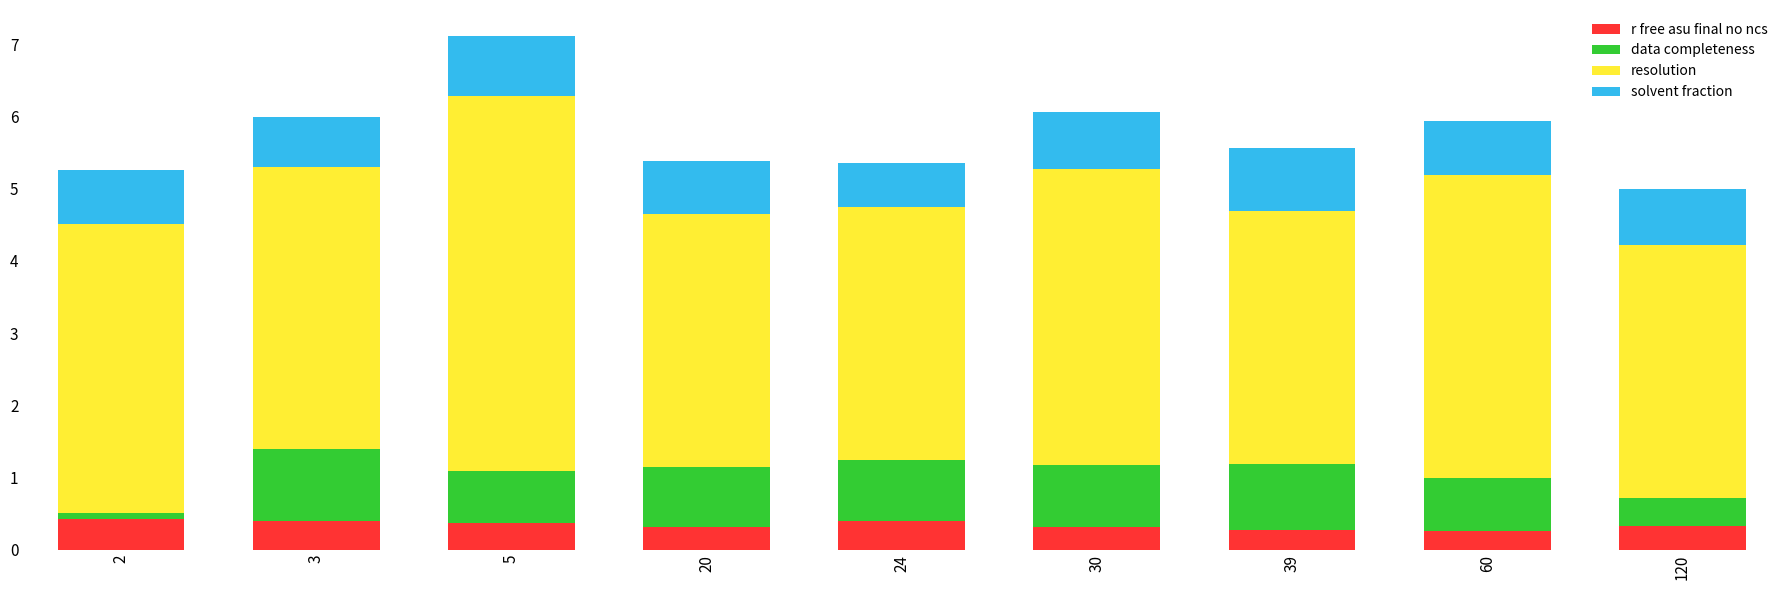

Does the chart contain any negative values?

No